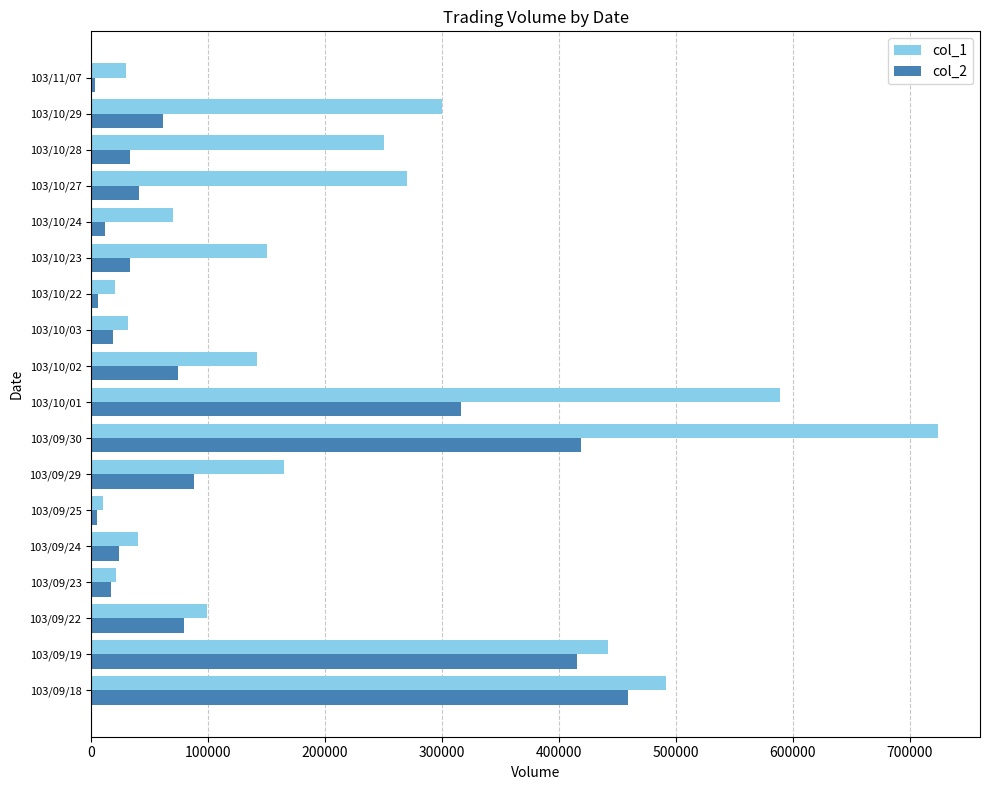

What are all the series names shown in the legend?

col_1, col_2